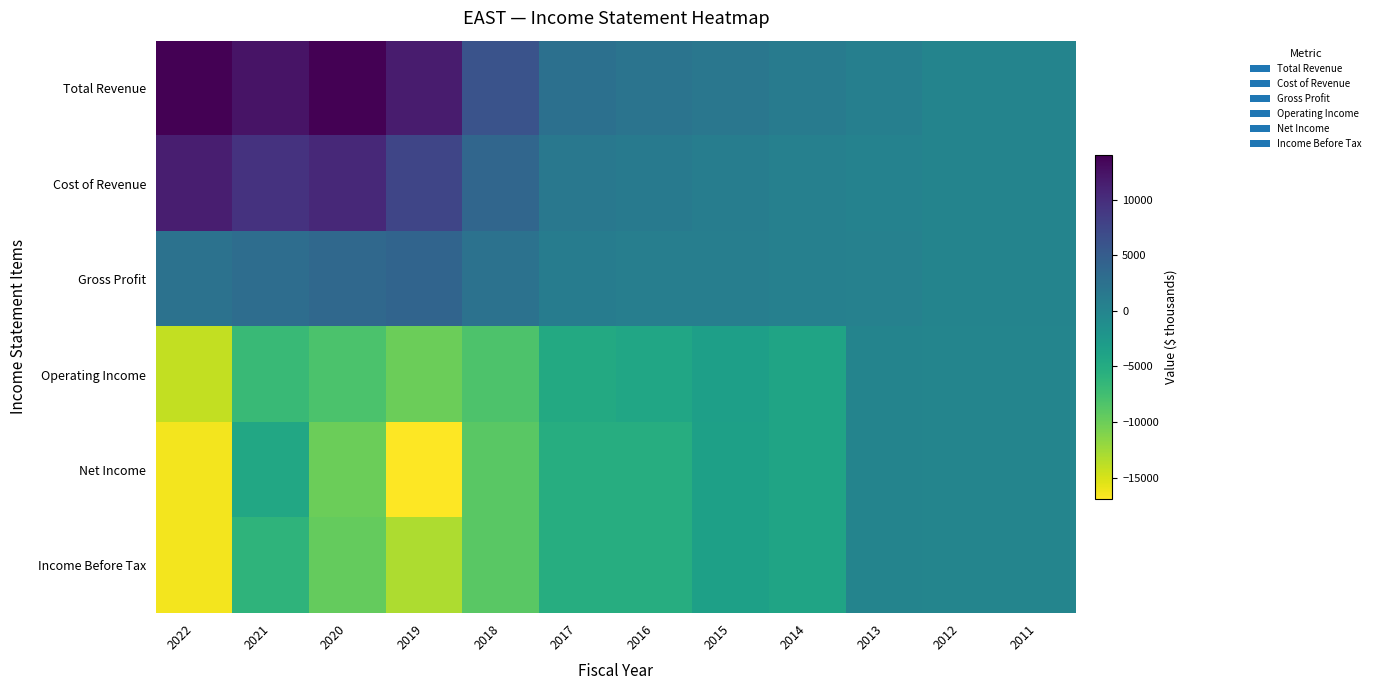

At which category is the sum across all series the highest?

2021